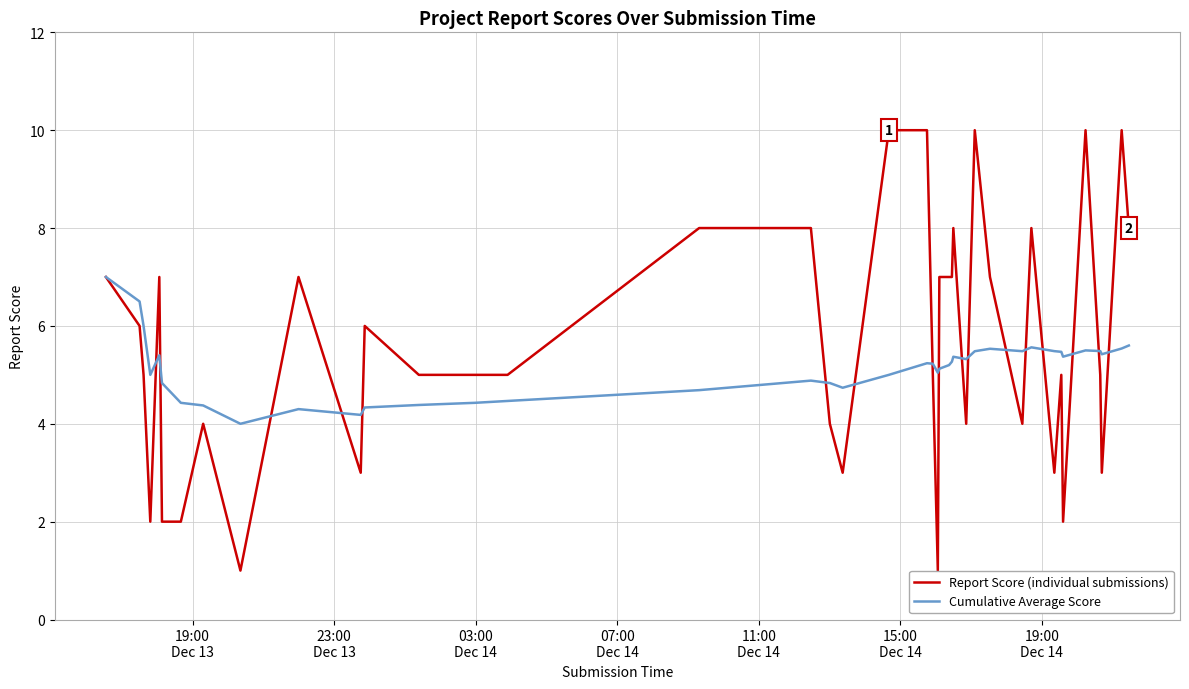

True or false: Cumulative Average Score has more than 0 interior local peaks.

True